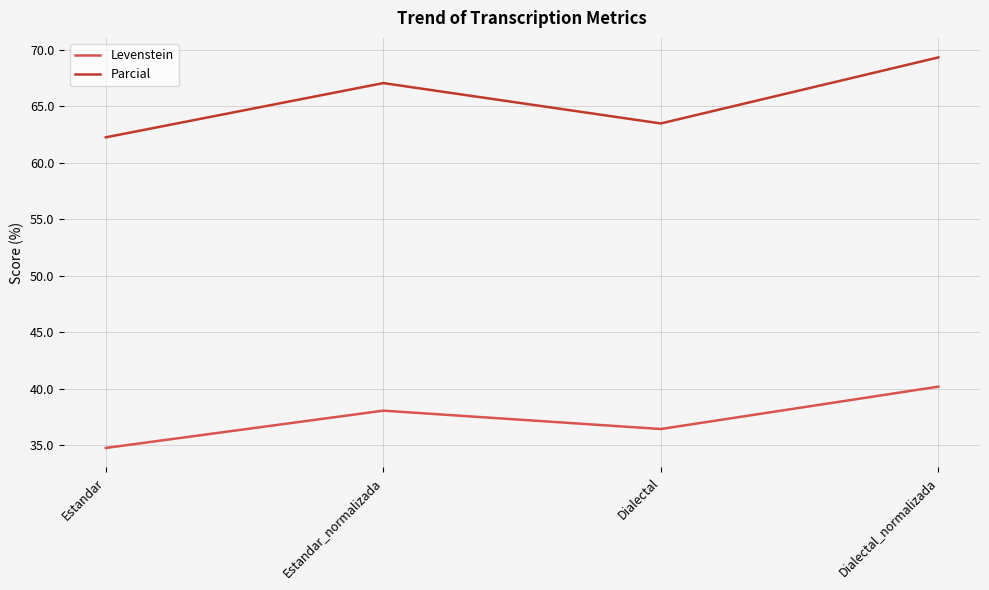

At which label is Parcial closest to 65?

Dialectal